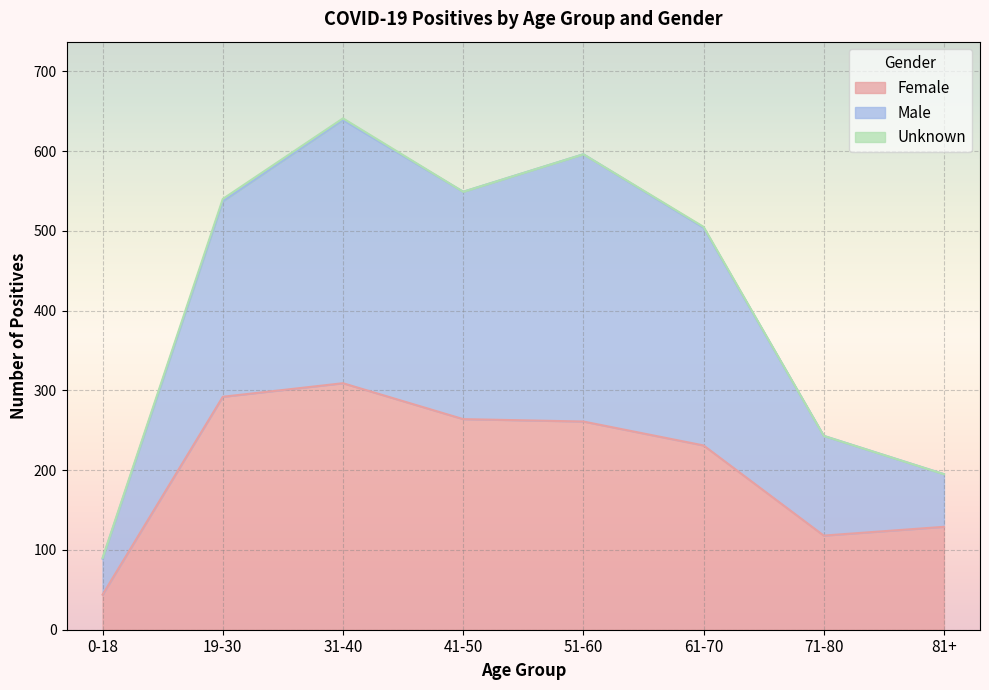

Count the number of categories in the chart.

8